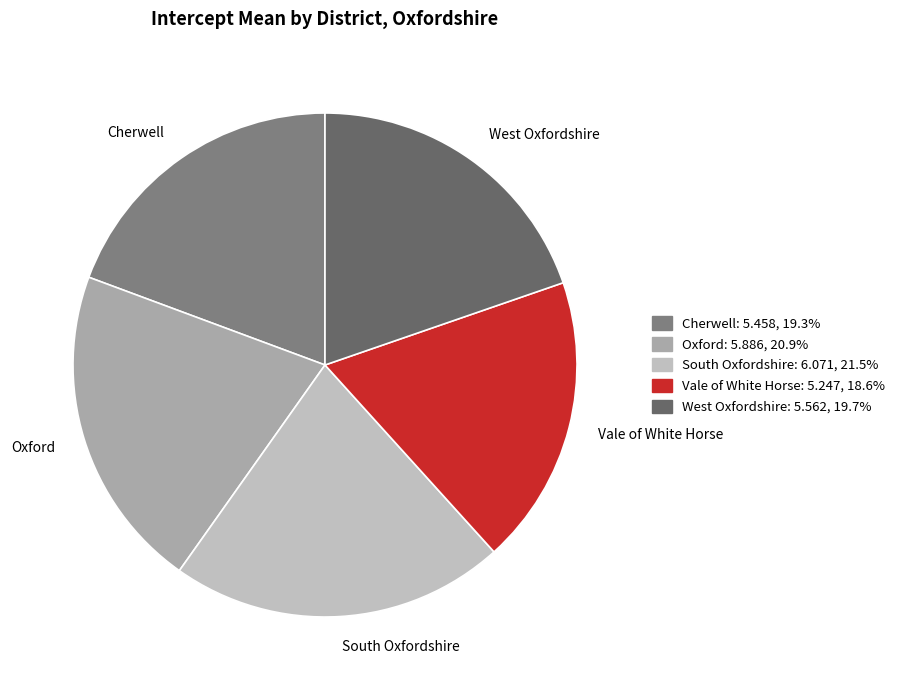

Which has a higher value, Oxford or Cherwell?

Oxford